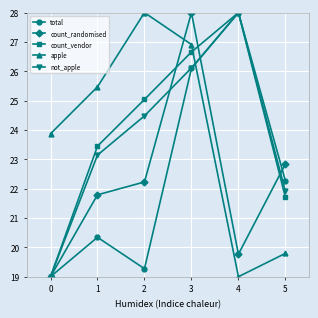

How many lines are shown in the chart?

5